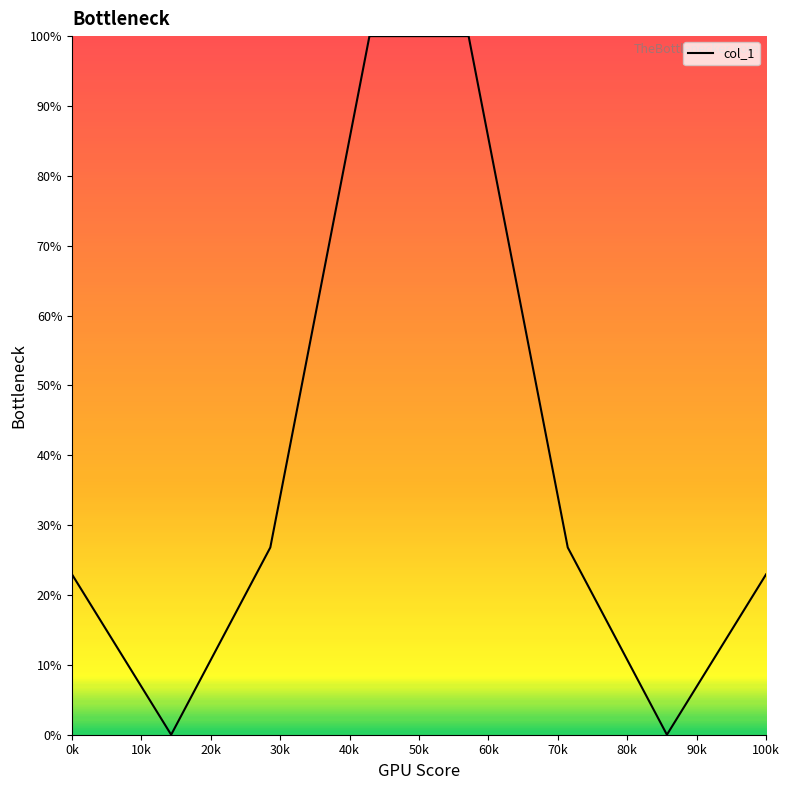

What is the maximum value shown in the chart?

100.0